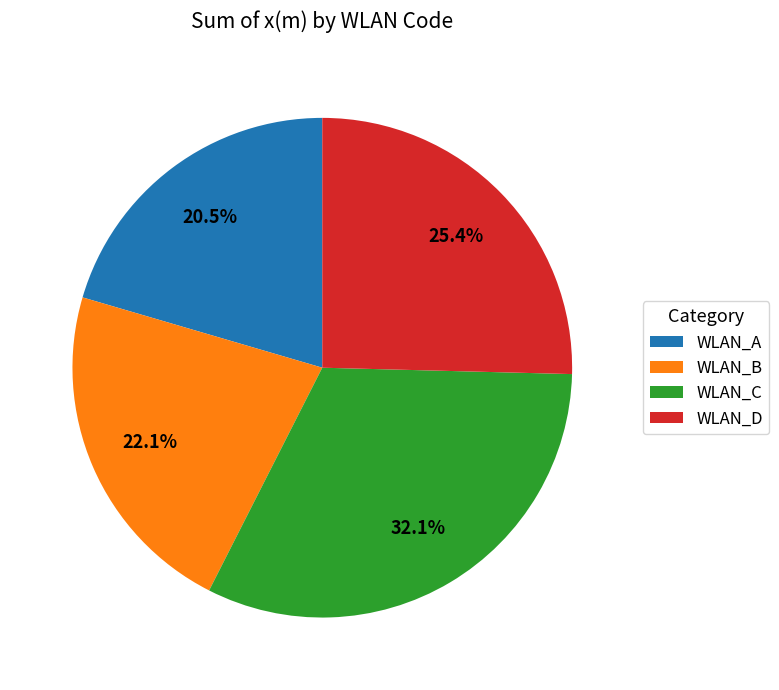

Which category has the biggest portion of the pie?

WLAN_C